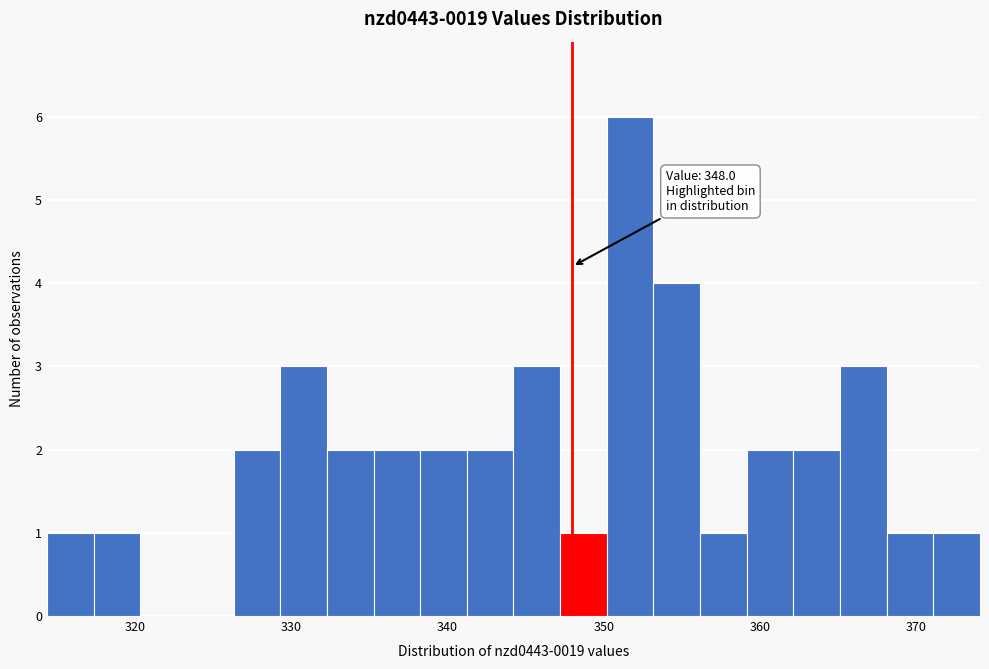

Around what value on the x-axis is the tallest bar? Give the approximate position of its centre, as read against the axis.

352